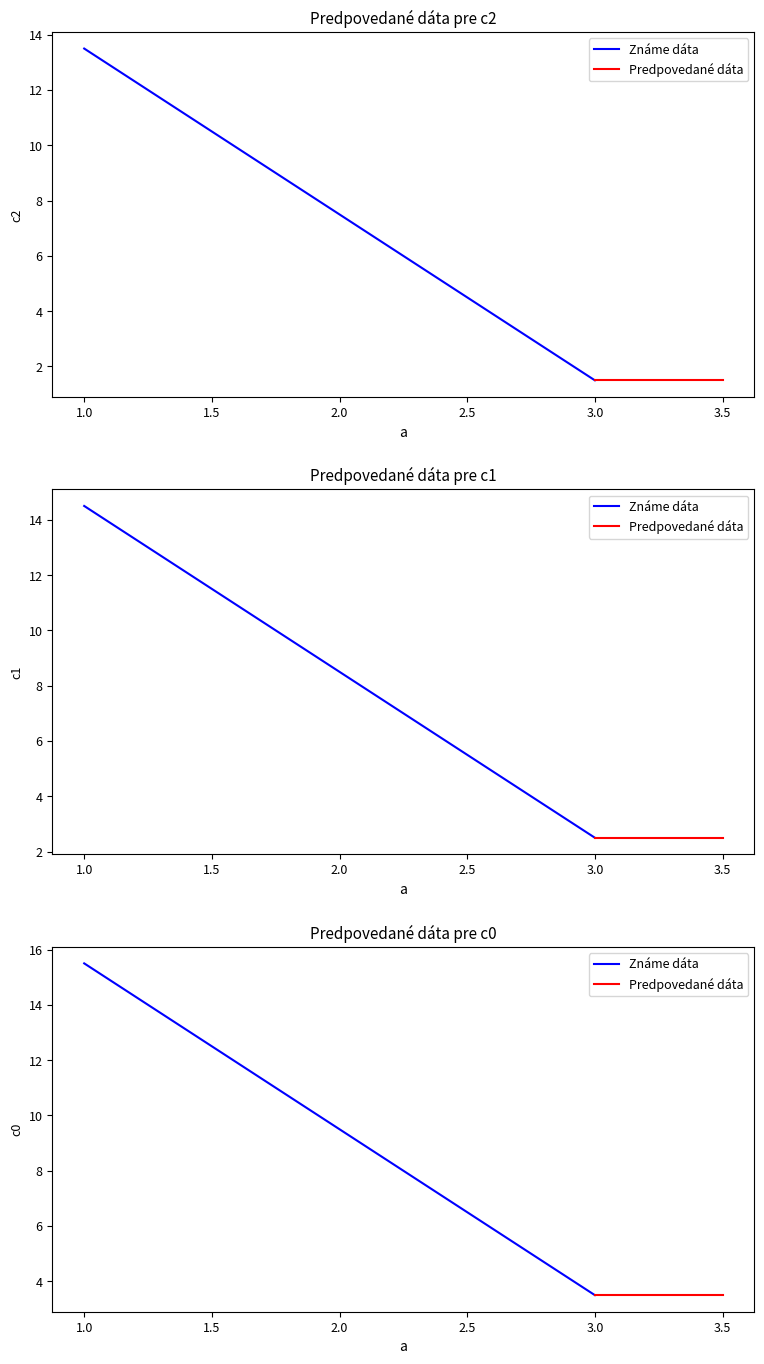

At which label is c2 closest to 7?

2